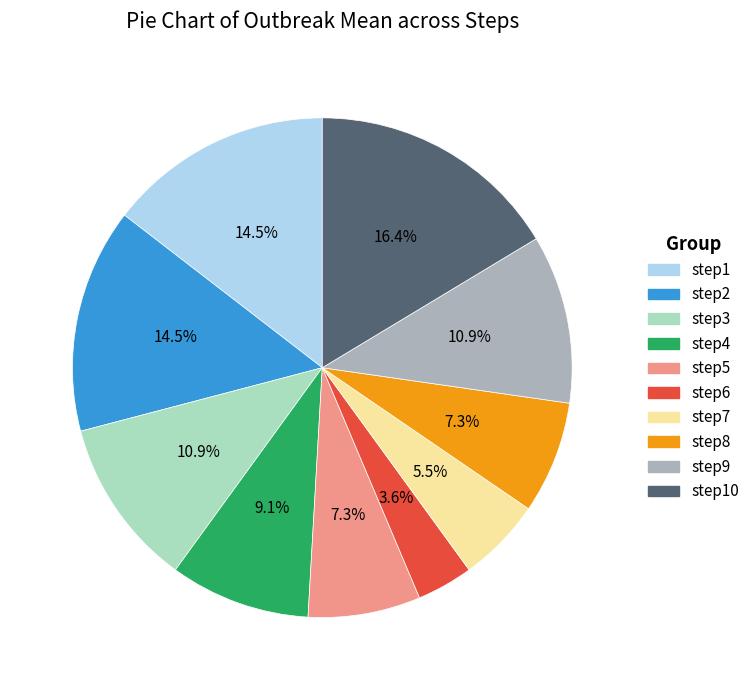

Is the sum of step4 and step3 greater than half?

No